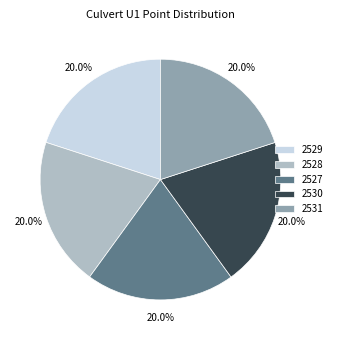

How many segments does this pie chart have?

5